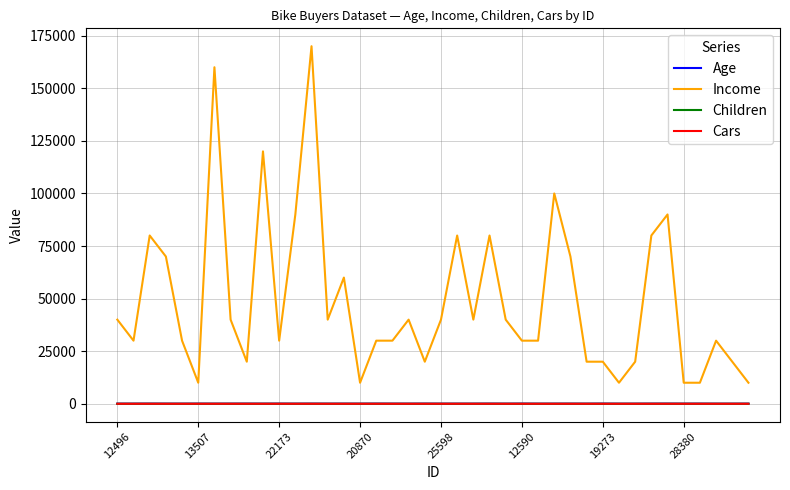

How many series are shown in this chart?

4